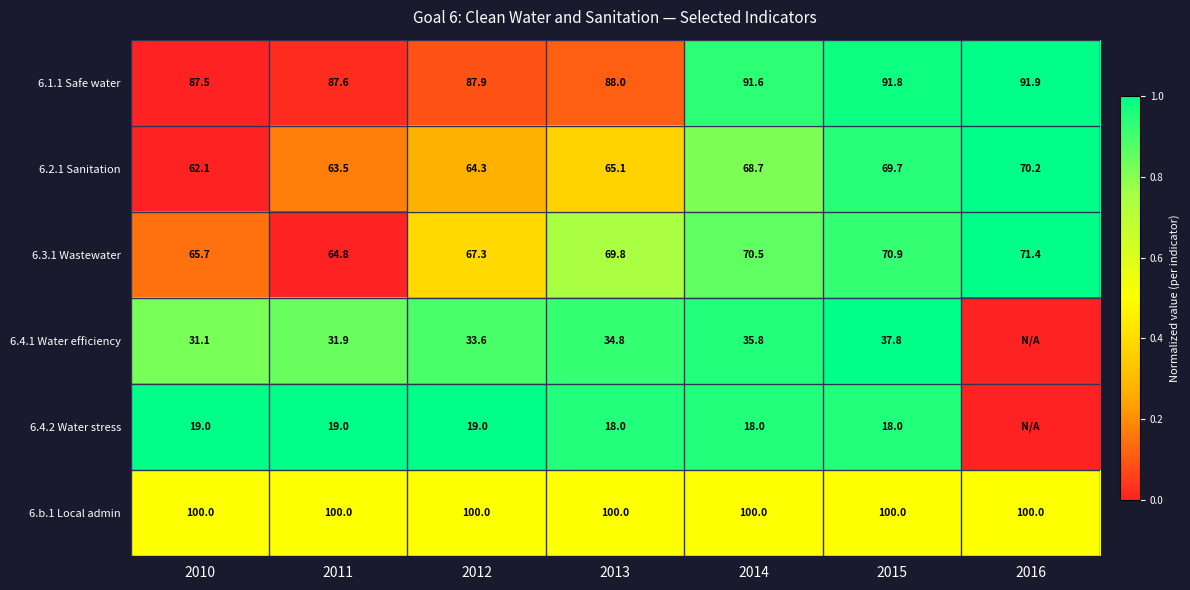

Is it true that 6.1.1 Safe water equals 140.5 at 2016?

False